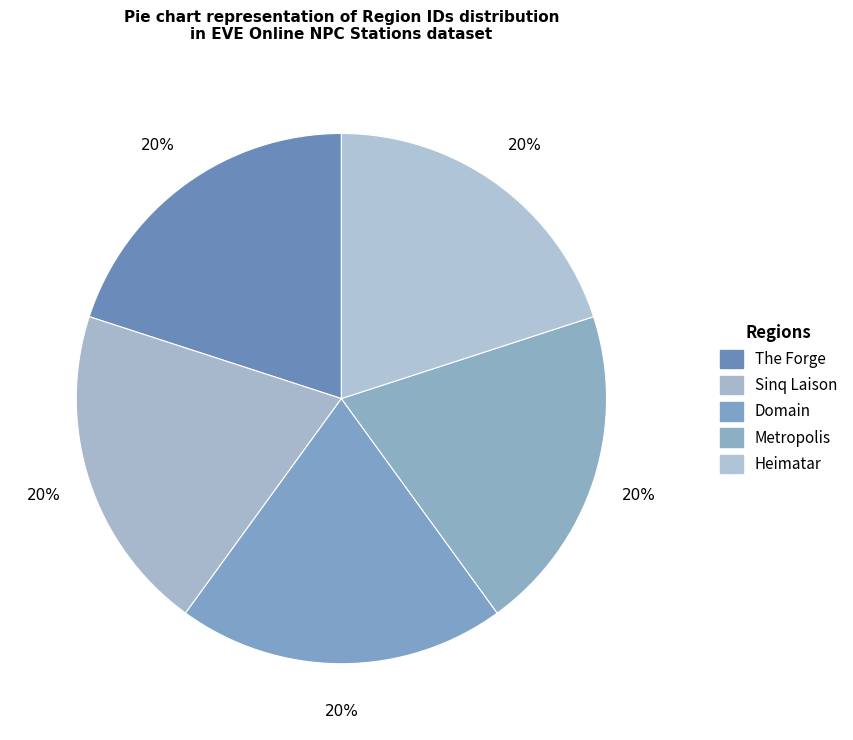

How much of the chart is everything except Metropolis?

80.0%